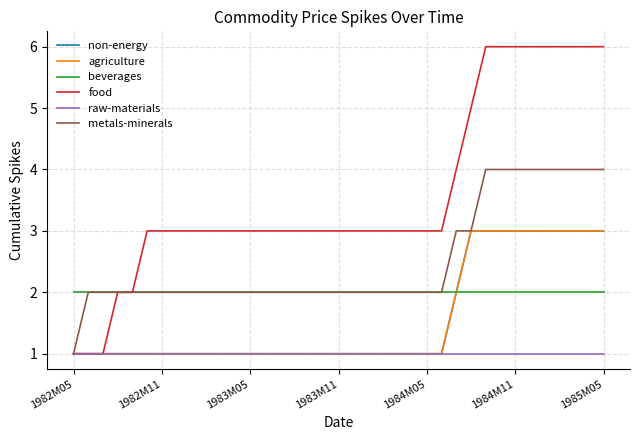

Does the chart have visible grid lines?

Yes